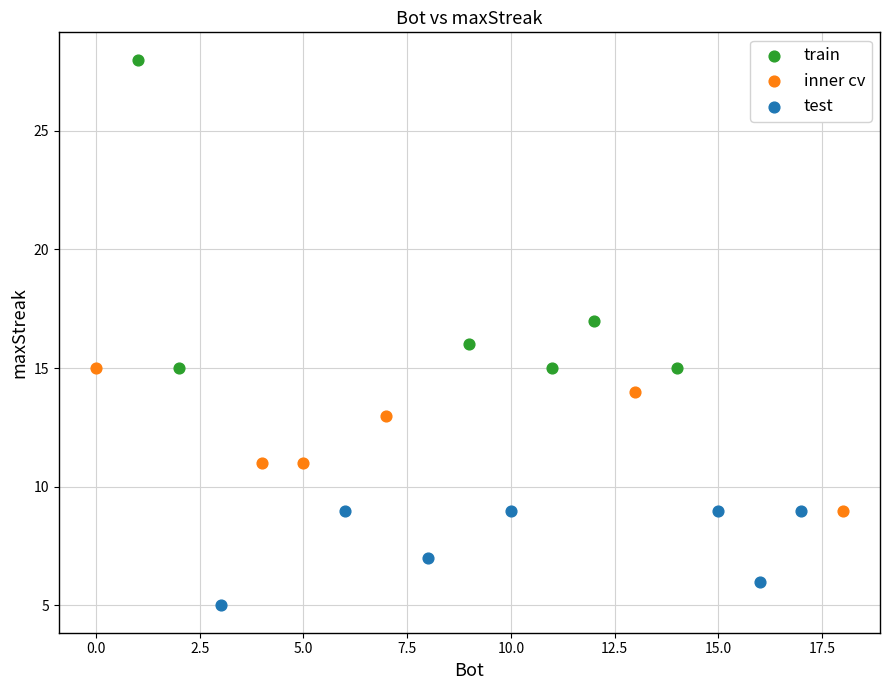

Which series reaches the minimum Y coordinate?

test